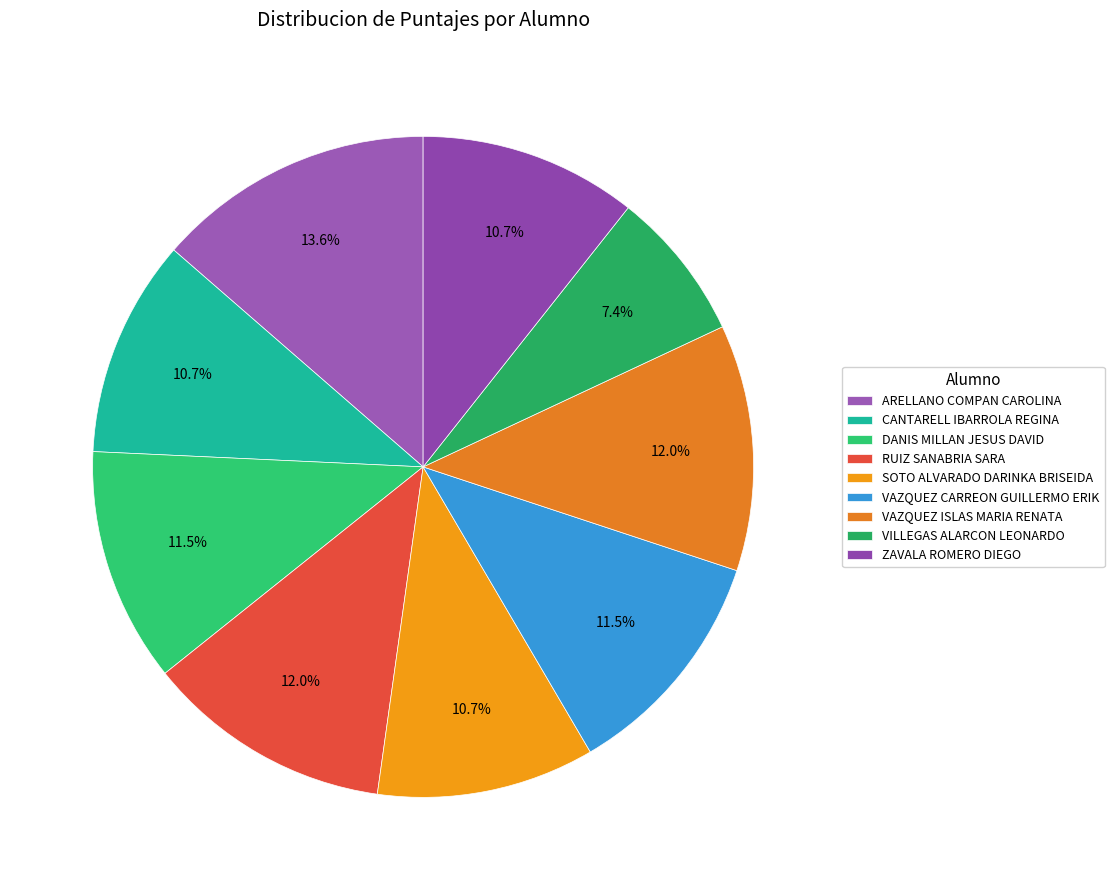

To the nearest percent, what is the average slice percentage?

11%